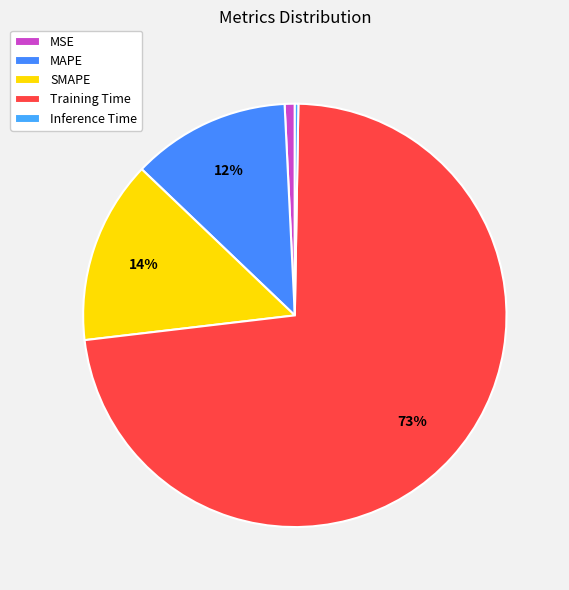

To the nearest percent, what is the difference between the MSE and Training Time slice percentages?

72%